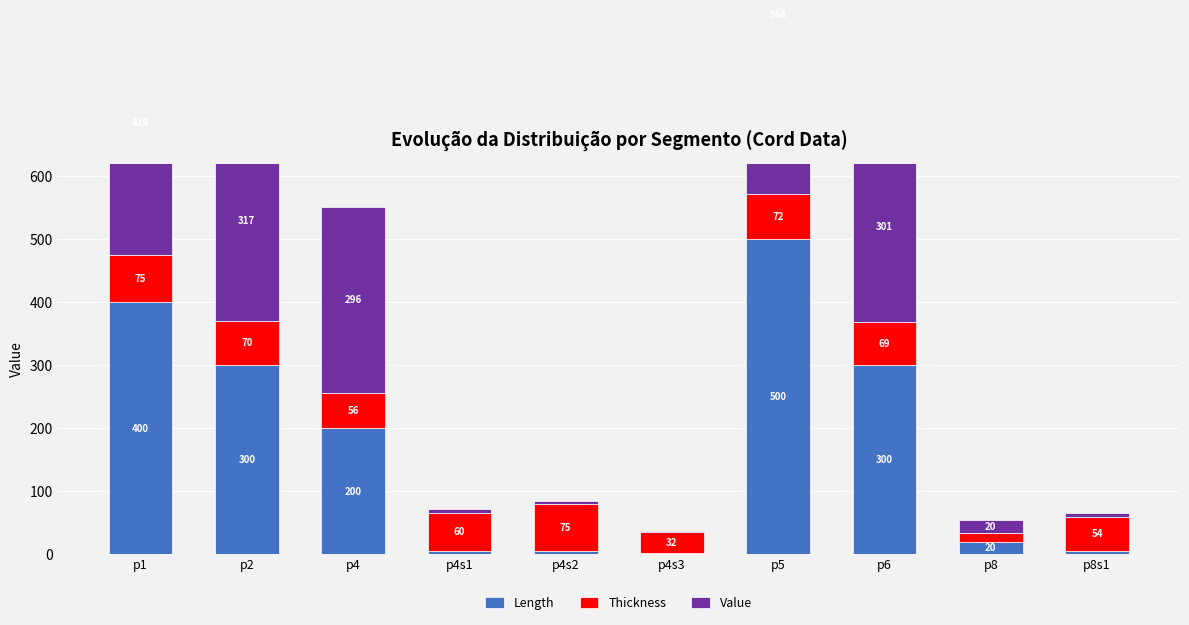

What is the label of the 8th bar from the right?

p4